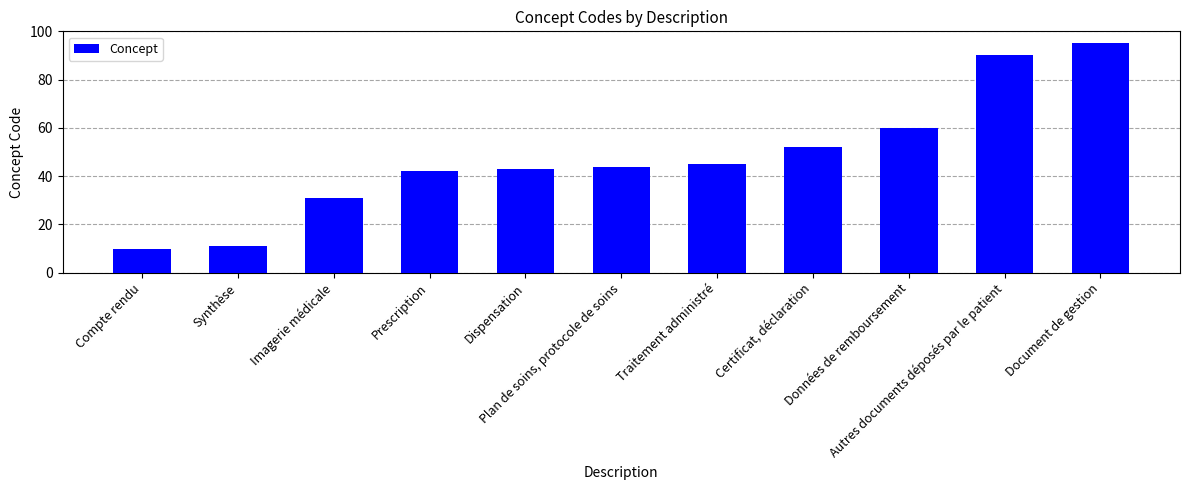

What is the label of the 3rd bar from the left?

Imagerie médicale